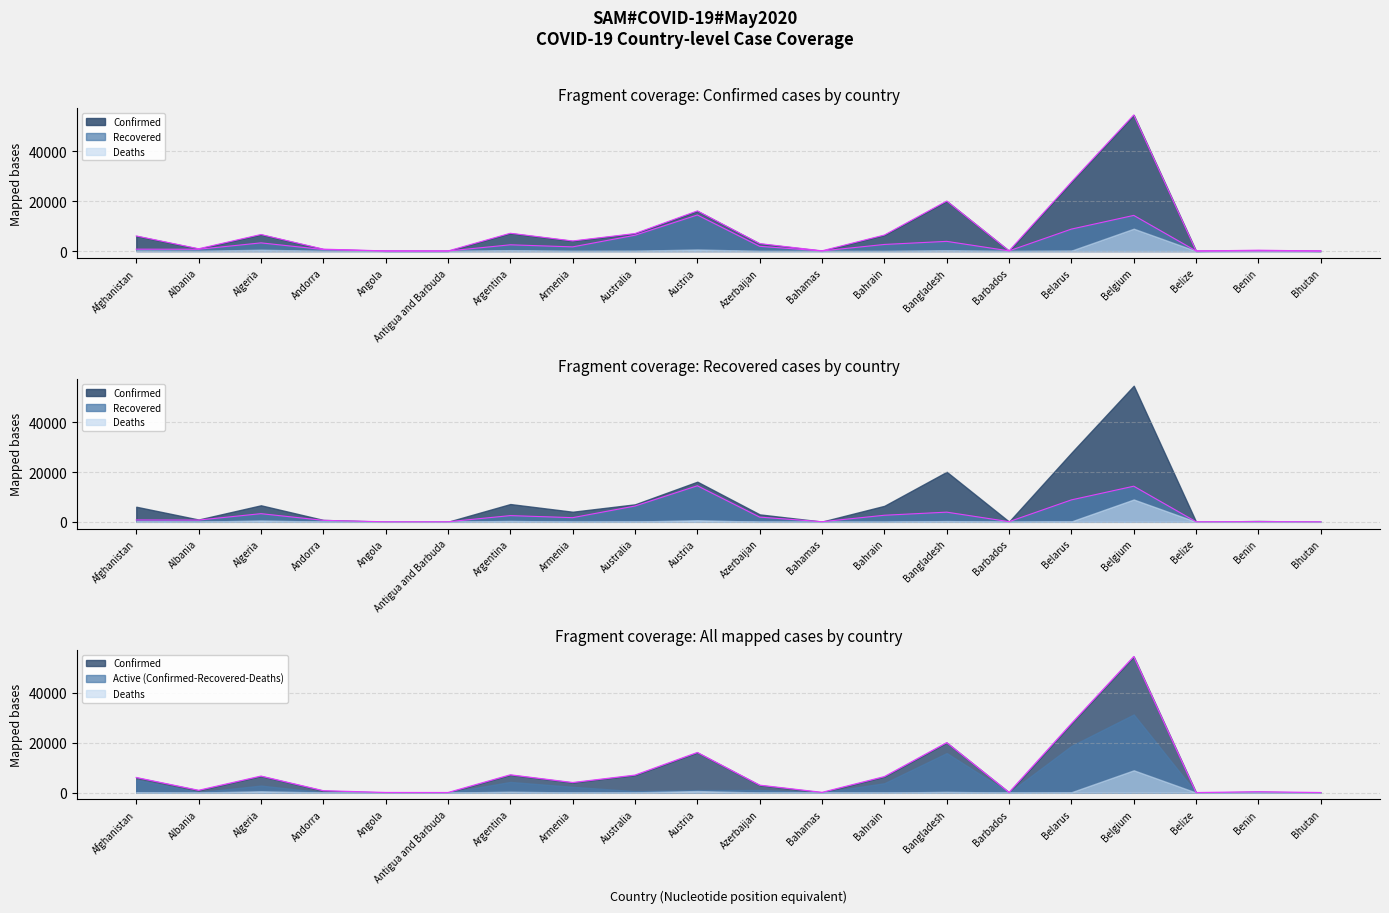

How many lines are shown in the chart?

2